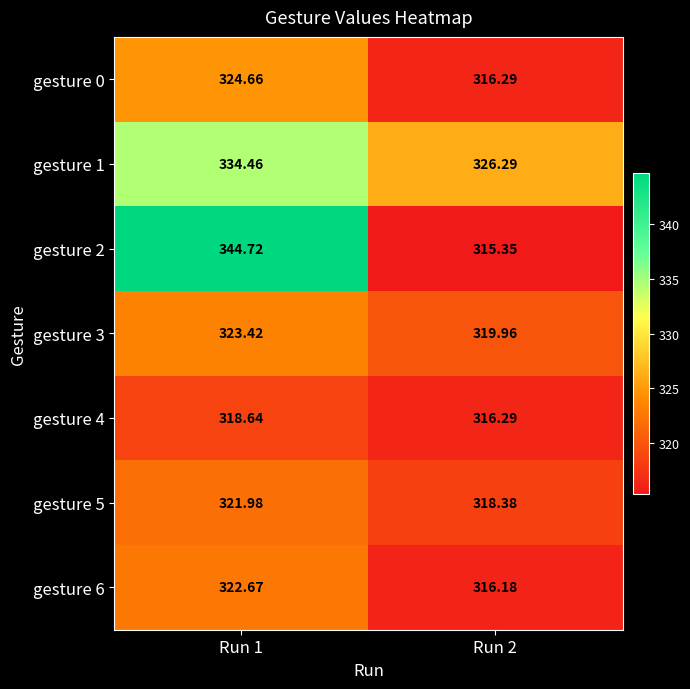

Is the value of gesture 1 at Run 2 greater than the value of gesture 0 at Run 1?

Yes